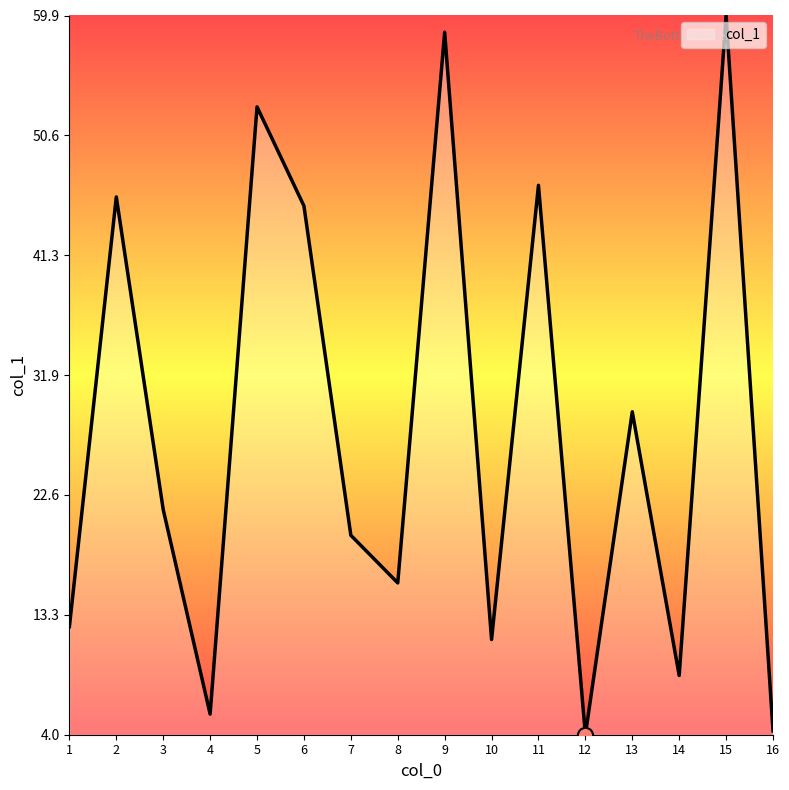

Which has a higher value, 10 or 6?

6